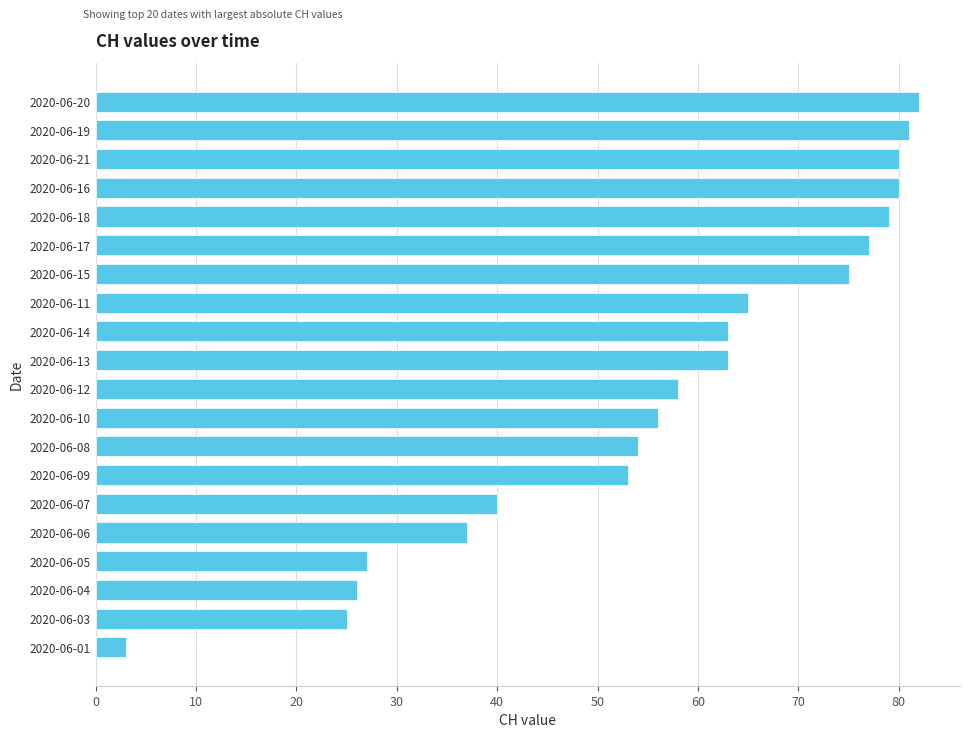

Are the bars horizontal?

Yes